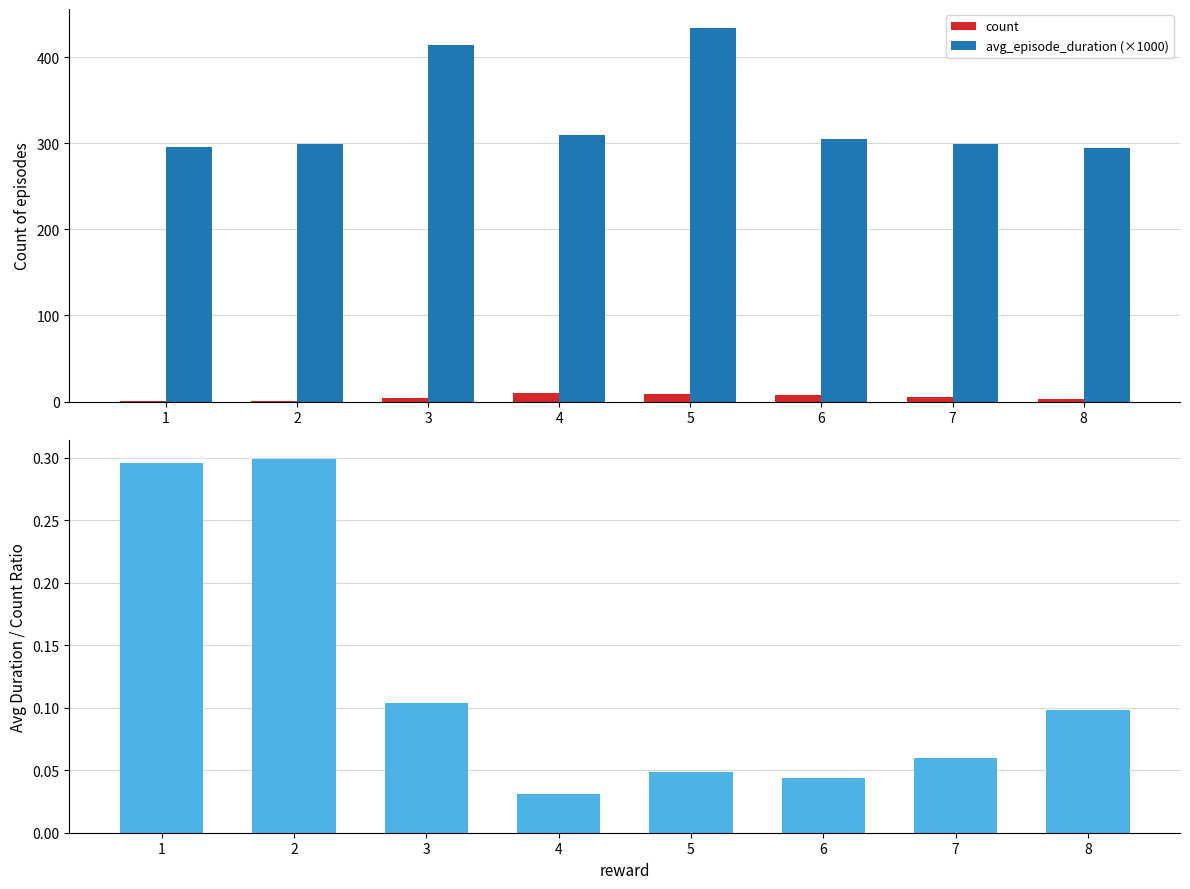

Where is avg_duration / count nearest to the value 0?

4